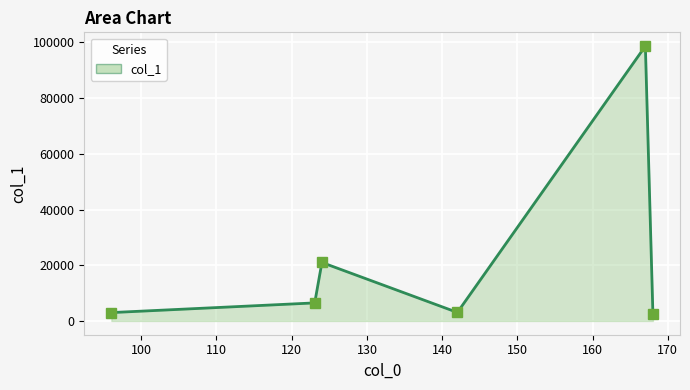

What is the average value?

22444.0